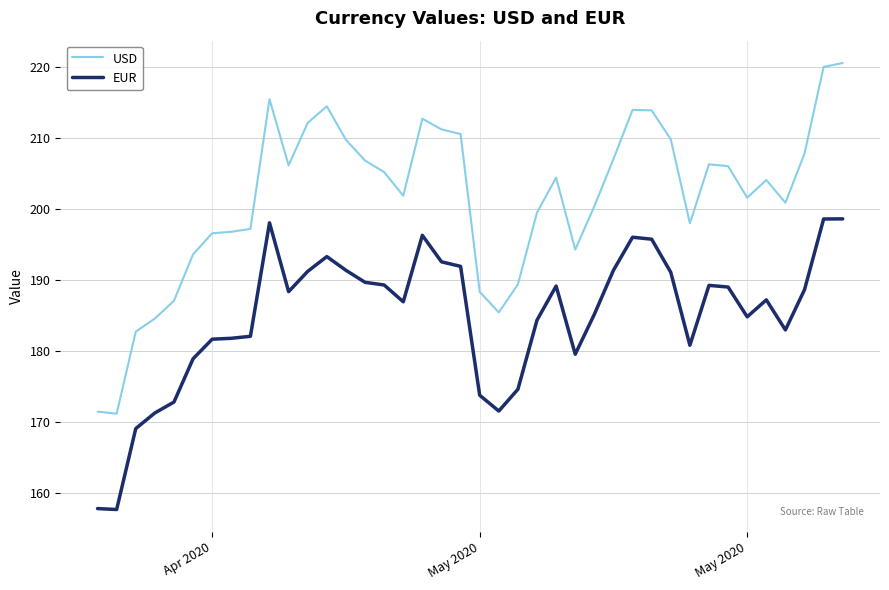

Count the number of categories in the chart.

40